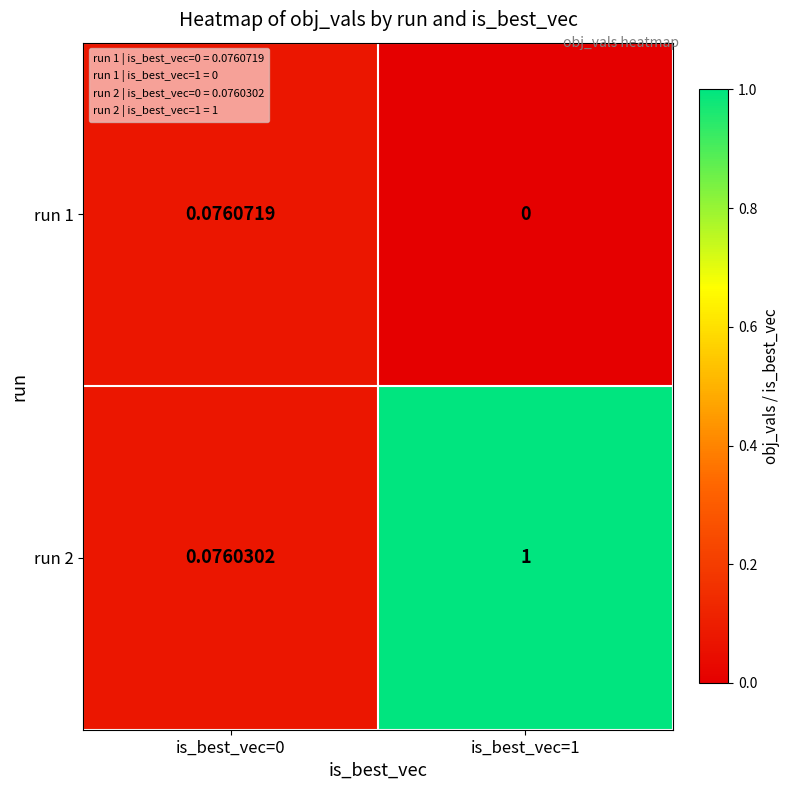

Is the value of run 2 at is_best_vec=0 greater than the value of run 1 at is_best_vec=1?

Yes